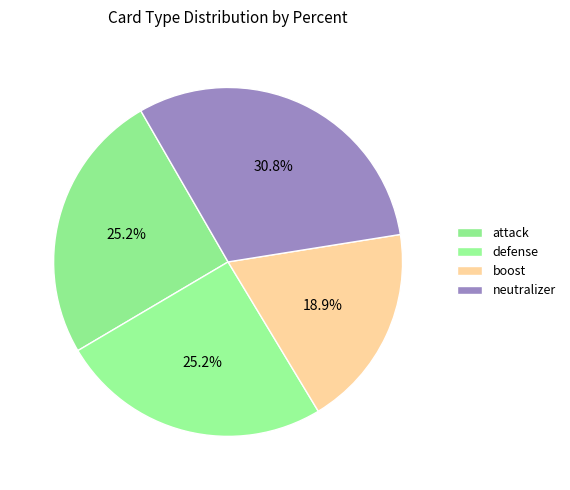

Which slice is the largest?

neutralizer